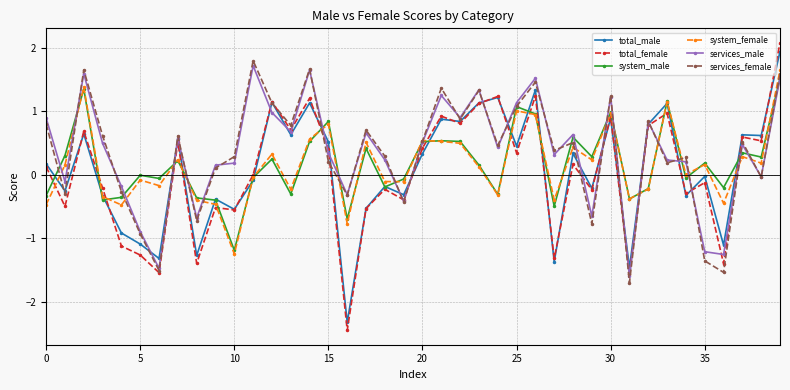

Which series has the widest spread of values?

total_female